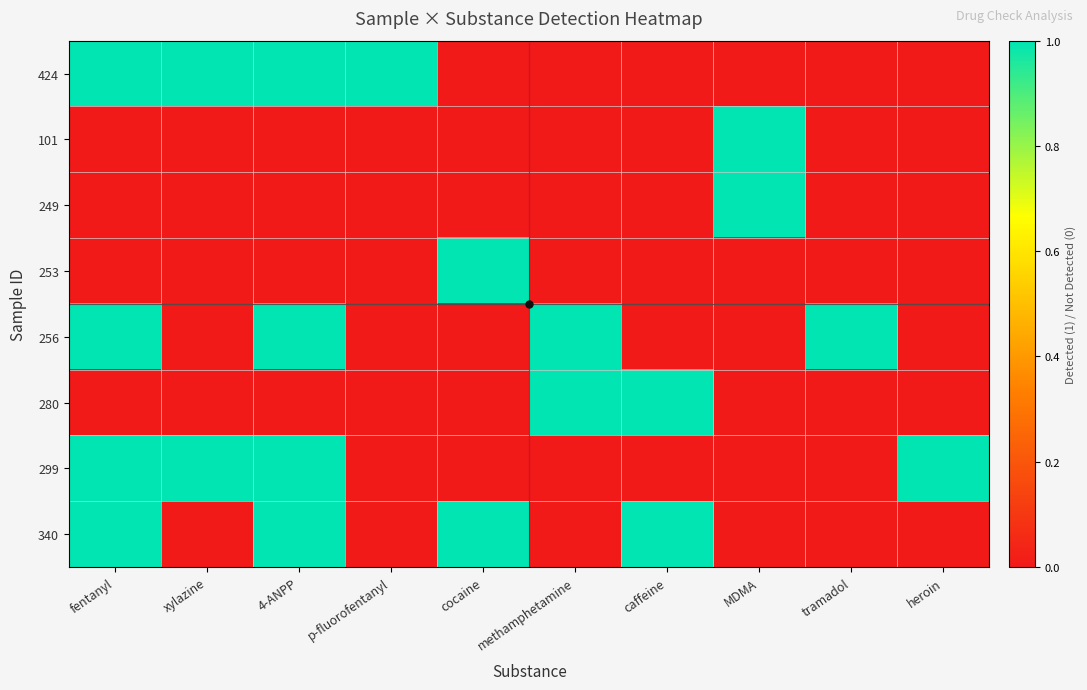

Rank the series by their maximum value, from highest to lowest.

424, 101, 249, 253, 256, 280, 299, 340